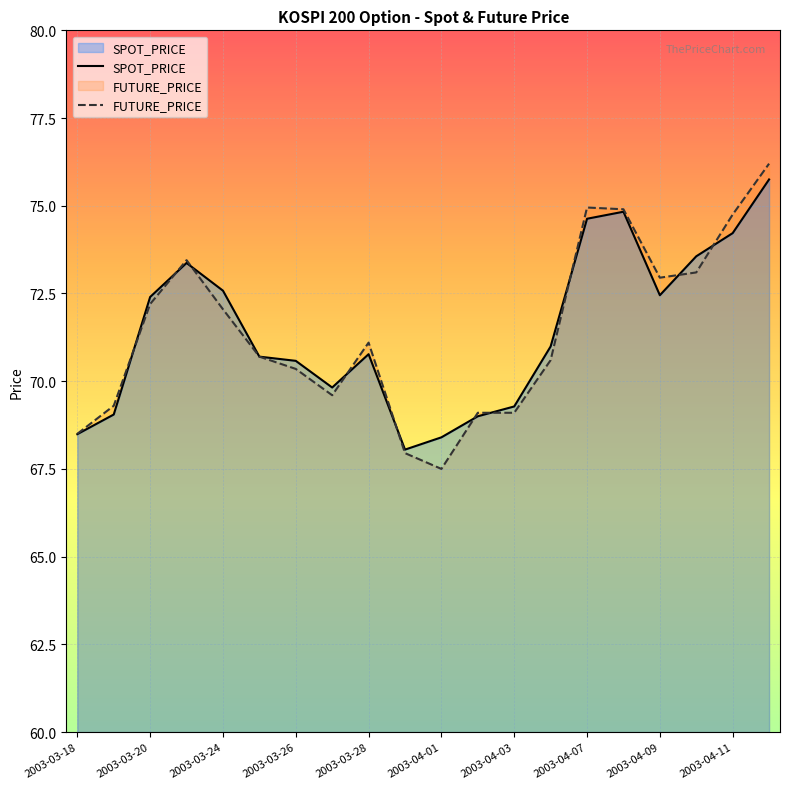

At which category is the sum across all series the highest?

19